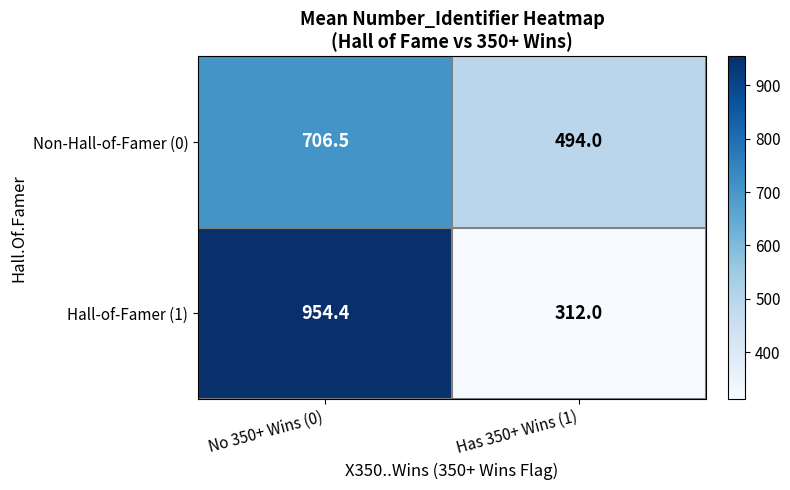

At how many categories does at least one series exceed 923?

1